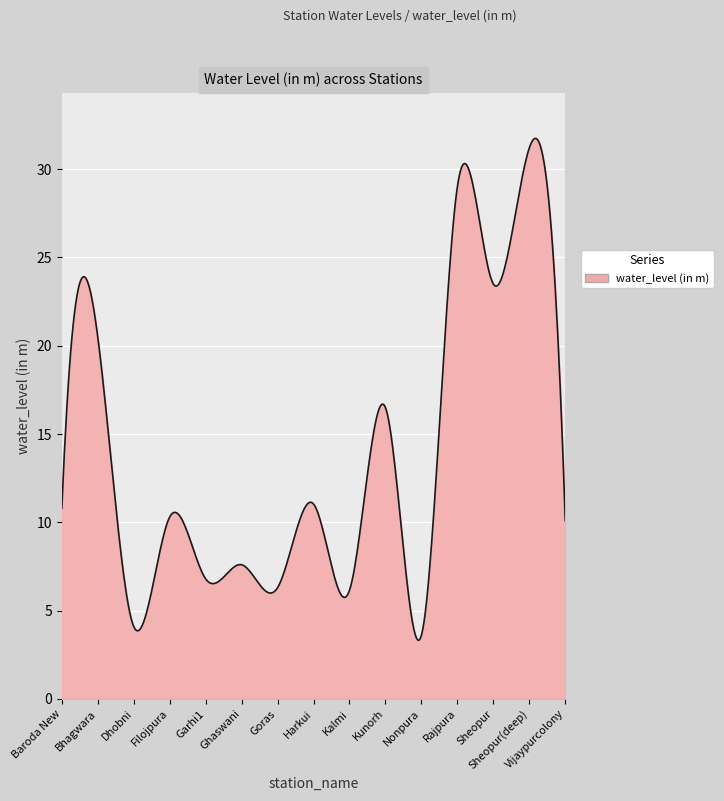

What is the difference between the maximum and minimum values?

28.4